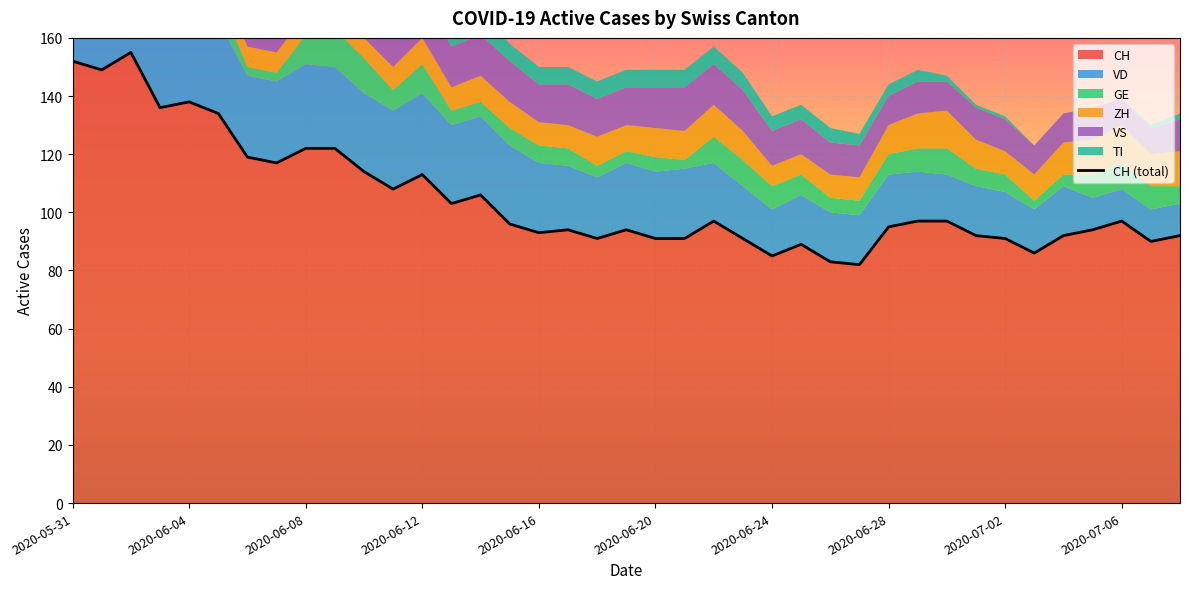

At which category is the sum across all series the highest?

2020-06-02